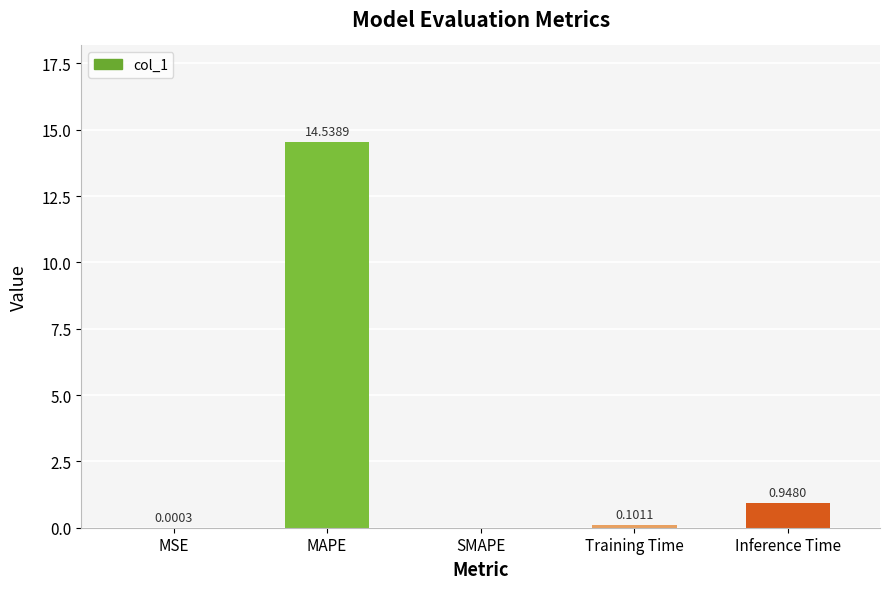

Between MSE and Training Time, which is larger?

Training Time